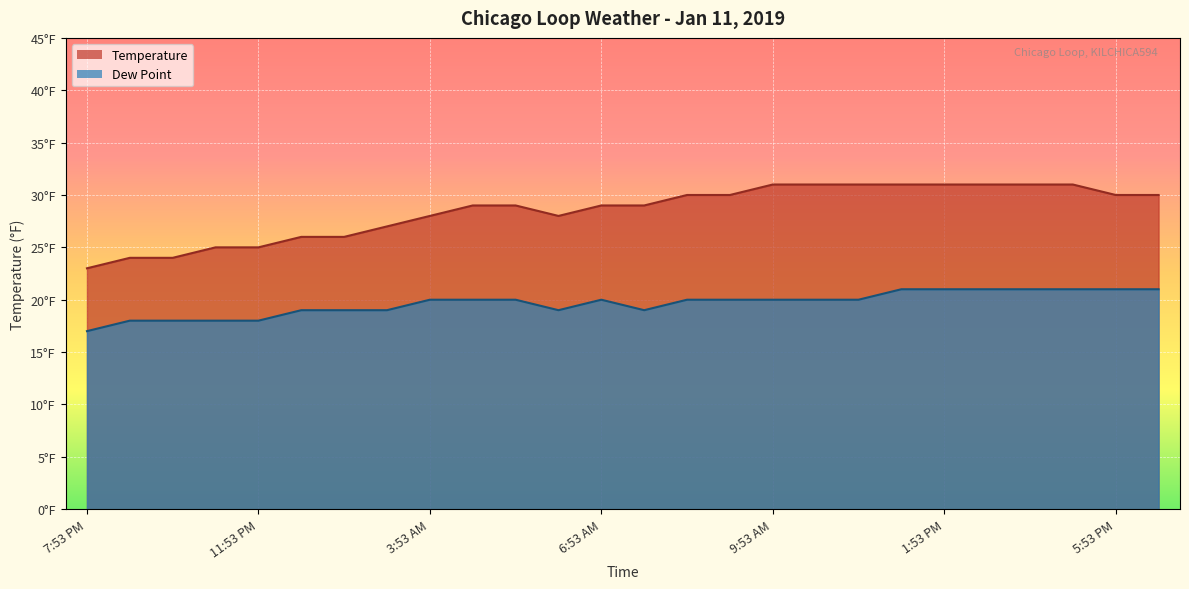

Does the chart display data point markers on the line(s)?

No